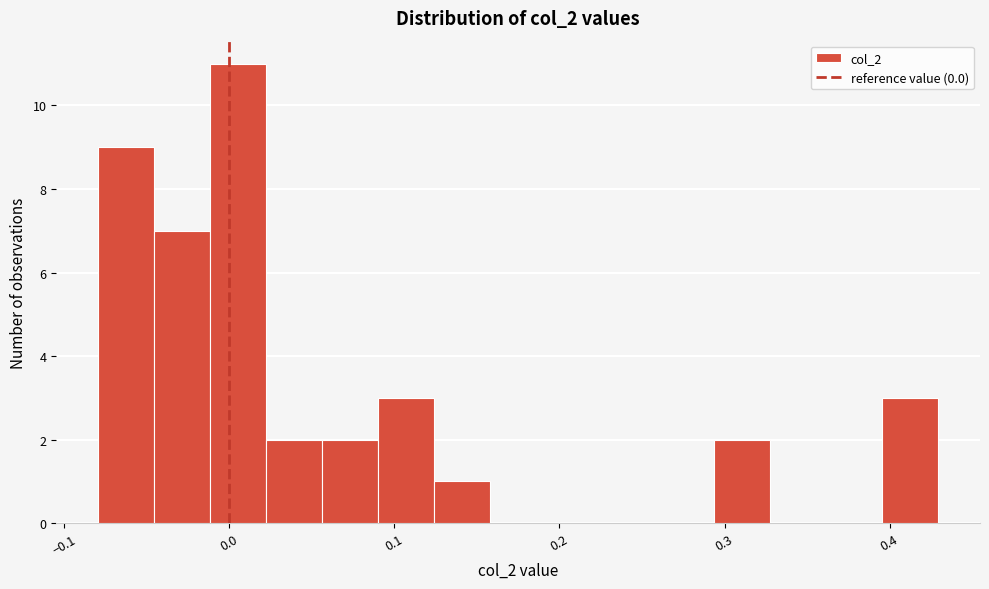

Around what value on the x-axis is the tallest bar? Give the approximate position of its centre, as read against the axis.

0.01